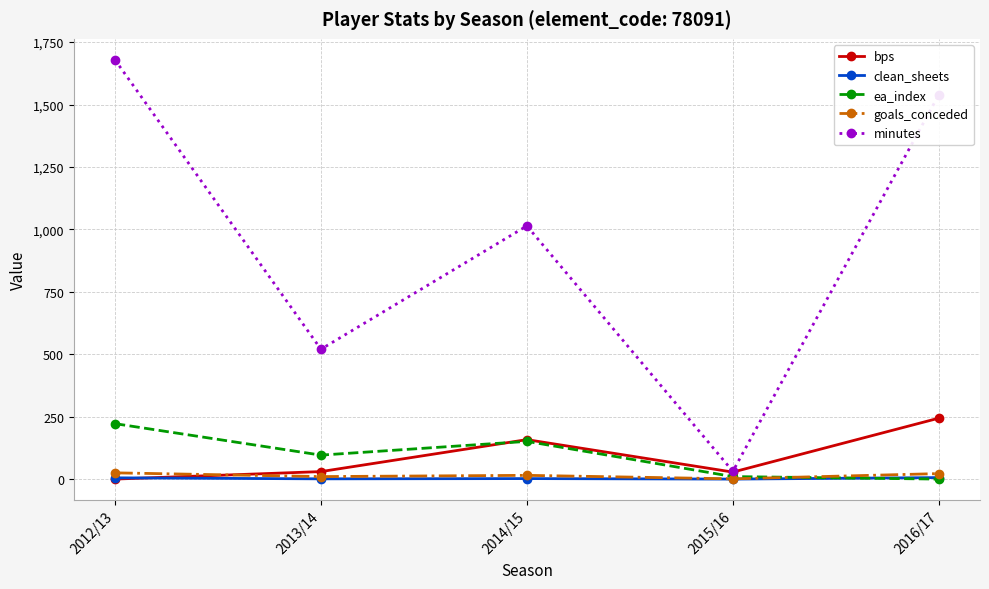

Which series has the largest range (max minus min)?

minutes